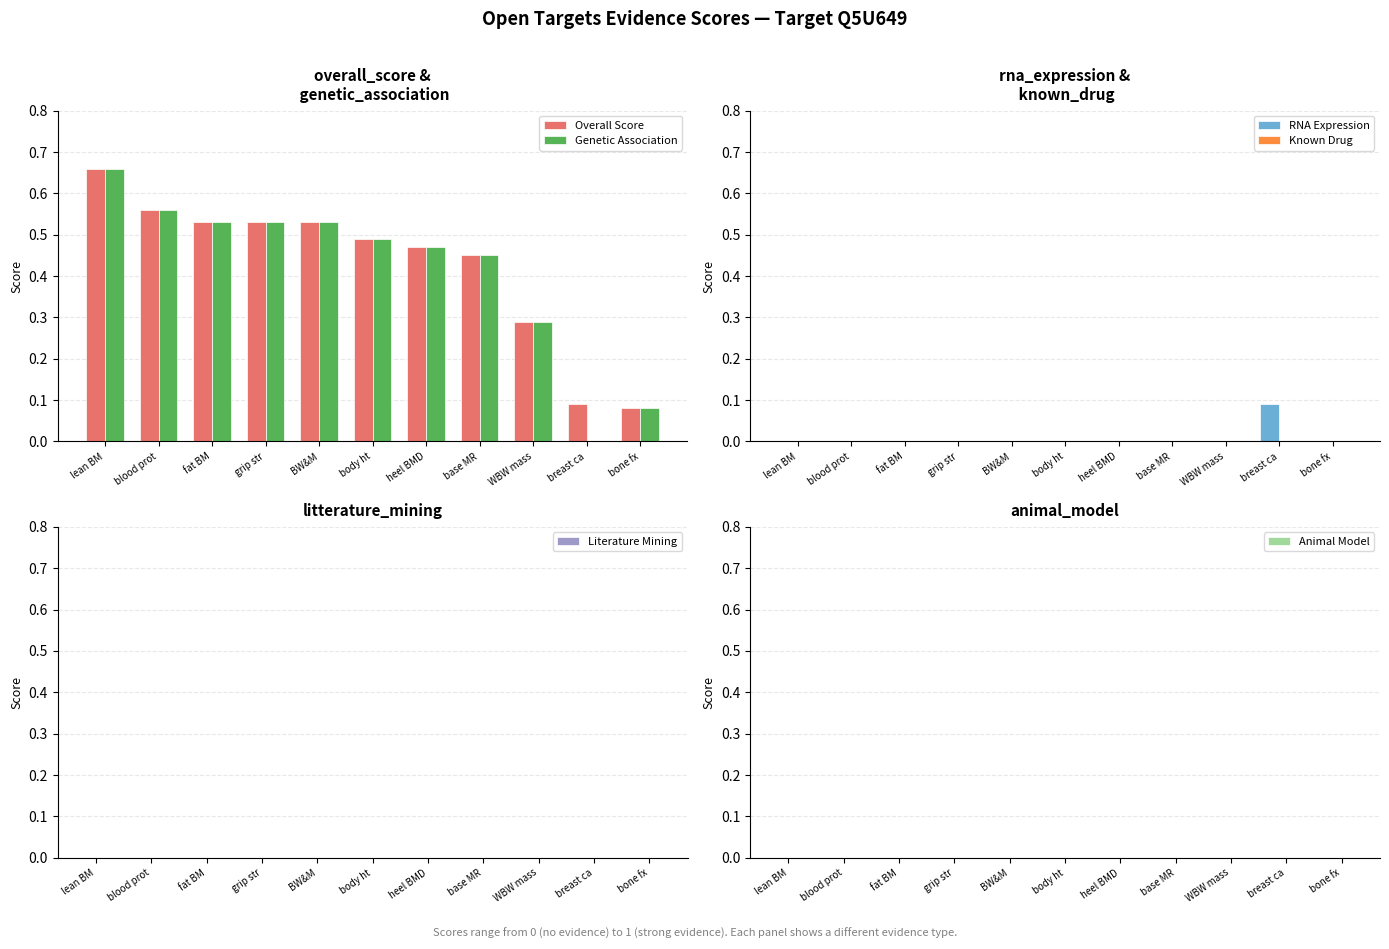

What is the difference between the maximum and minimum values in the RNA Expression series?

0.1